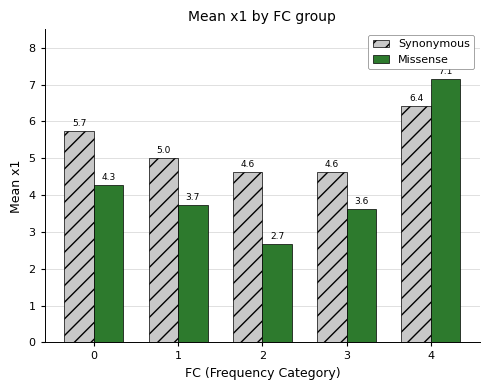

Count the number of categories in the chart.

5